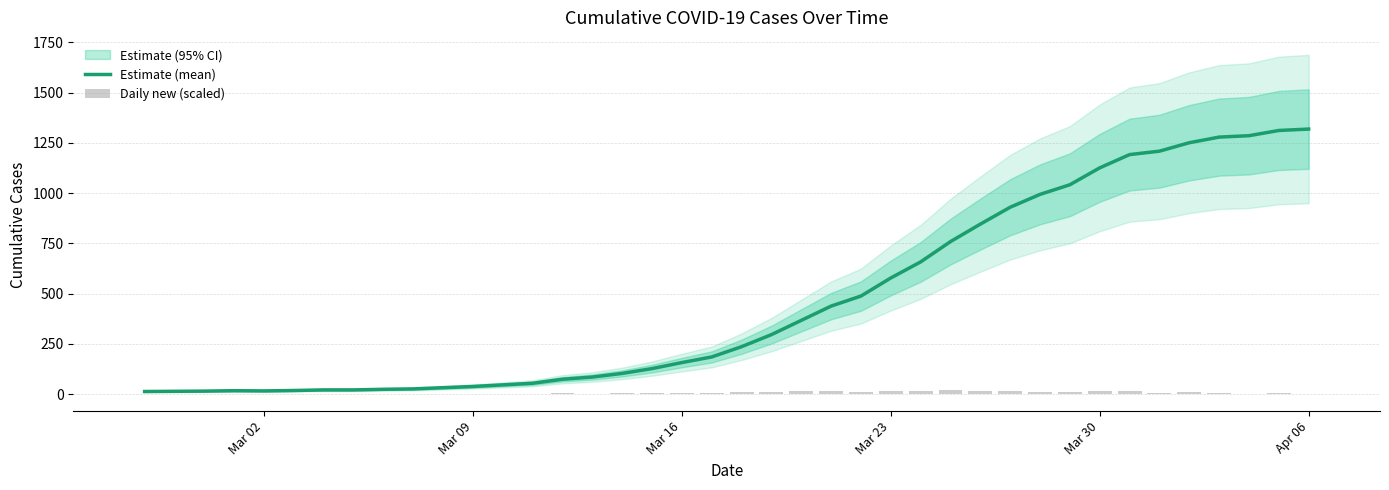

What is the maximum value for Estimate (mean)?

1319